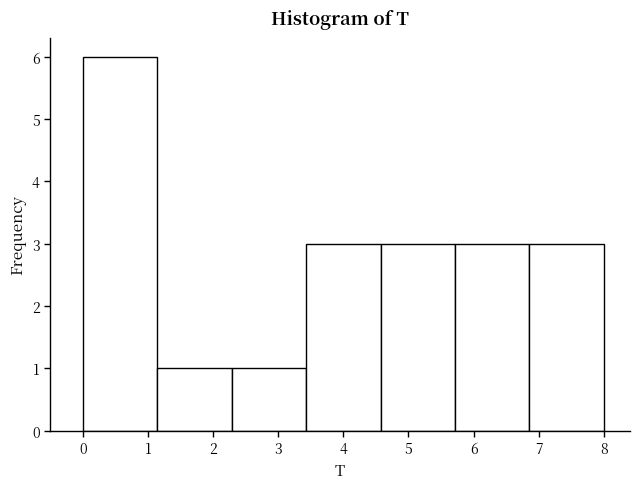

Reading left to right, transcribe this chart: for each bar, give the range it covers on the x-axis and its height. Neither the bar edges nor the heights are printed on the chart, so give them approximately, as read against the axes.

0.0 to 1.1: 6
1.1 to 2.3: 1
2.3 to 3.4: 1
3.4 to 4.6: 3
4.6 to 5.7: 3
5.7 to 6.9: 3
6.9 to 8.0: 3